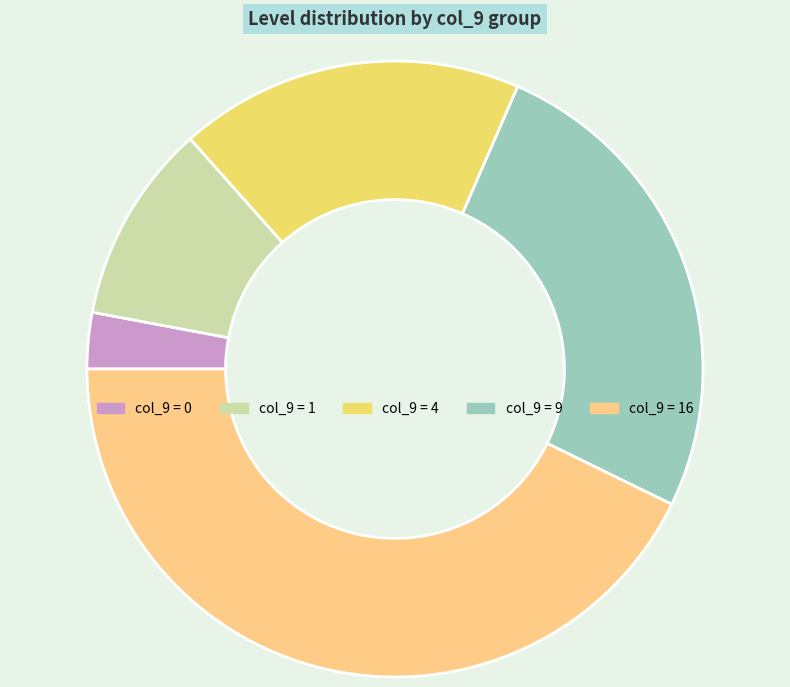

Is there a majority slice in this chart?

No